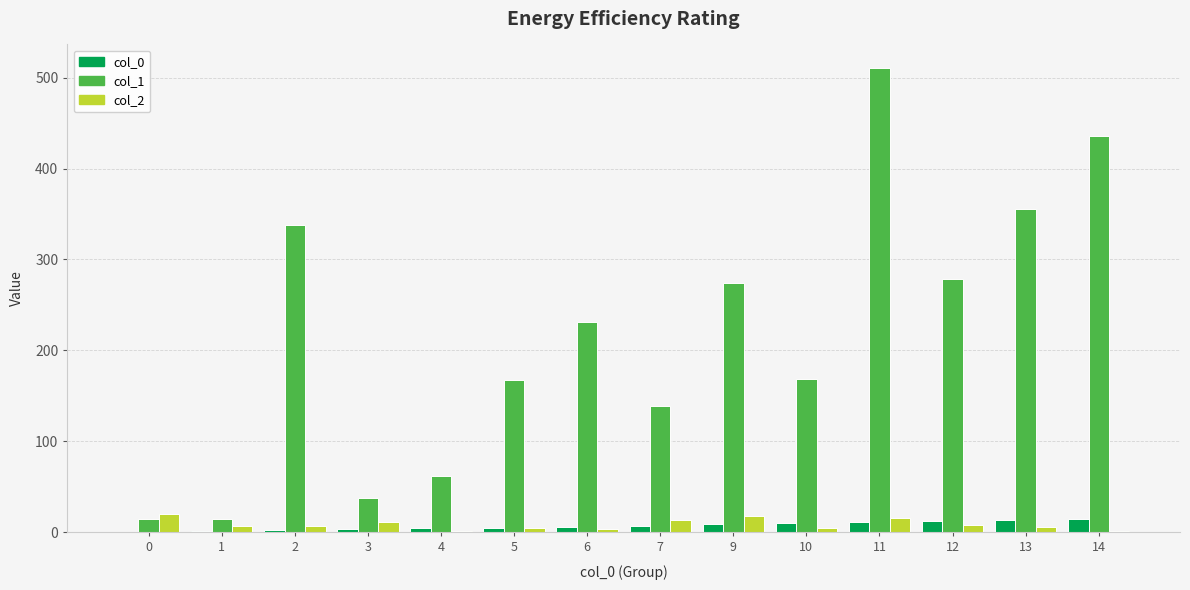

Which label corresponds to the largest value in the chart?

11